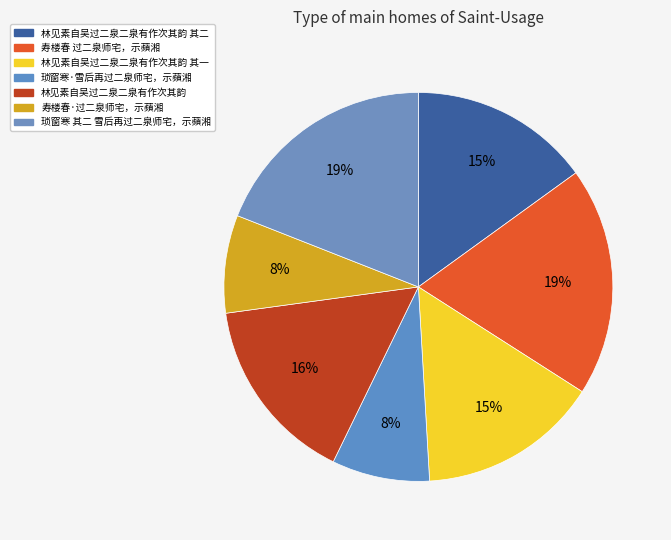

Which slice is the smallest?

琐窗寒·雪后再过二泉师宅，示蘋湘